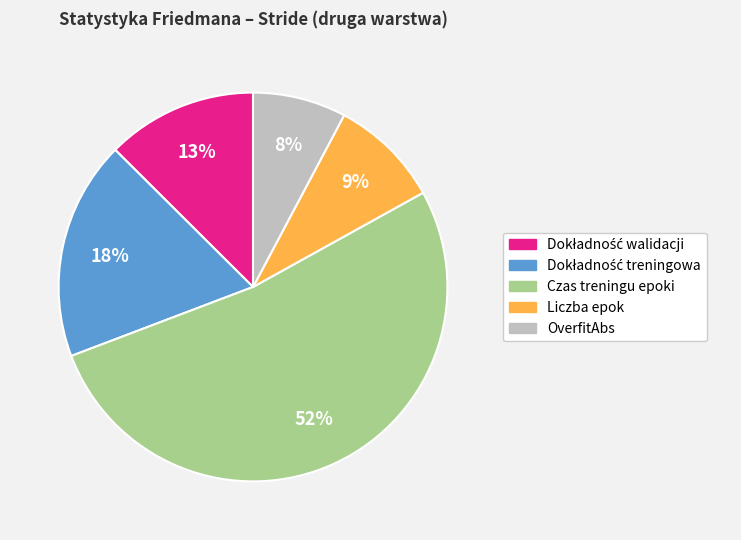

Is it true that OverfitAbs is 14% of the pie?

False